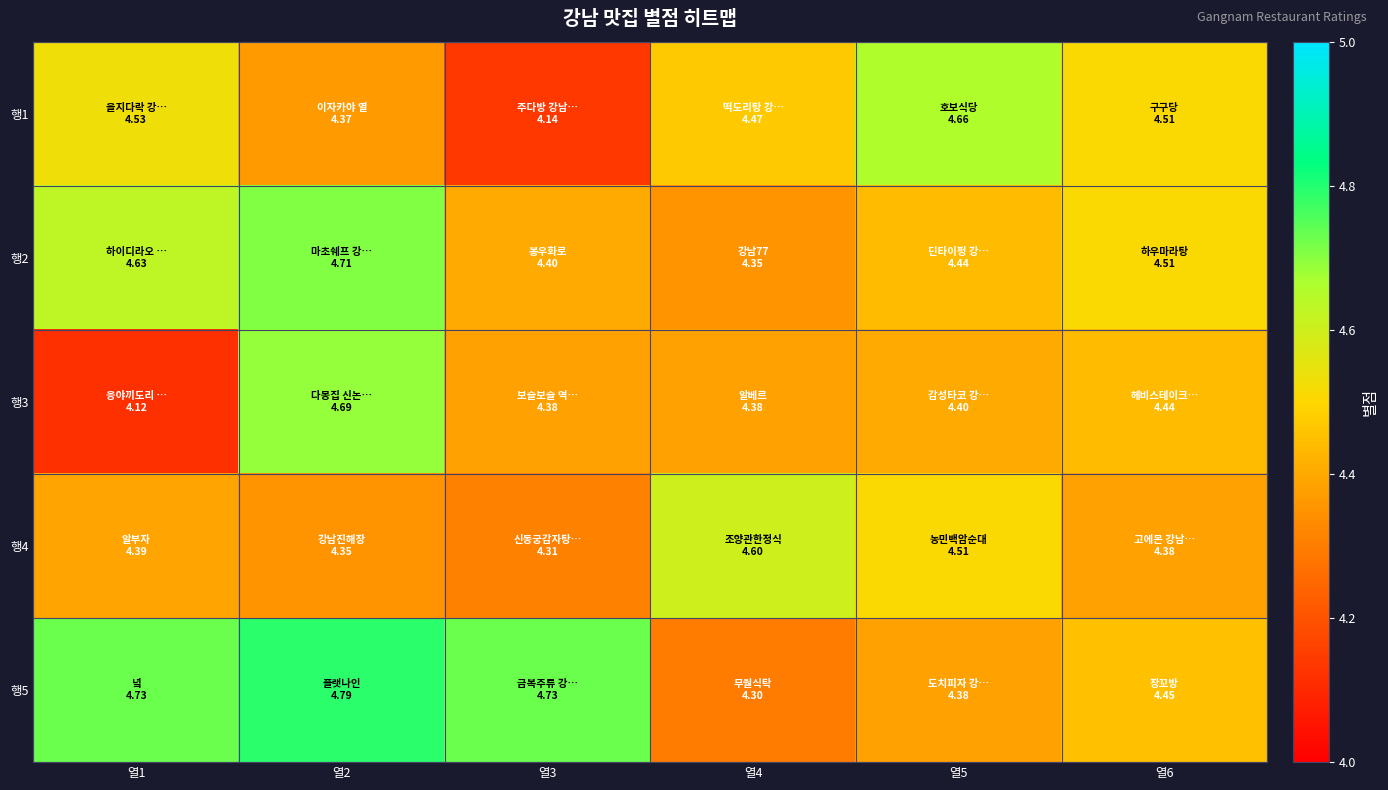

How many distinct data groups are displayed?

5